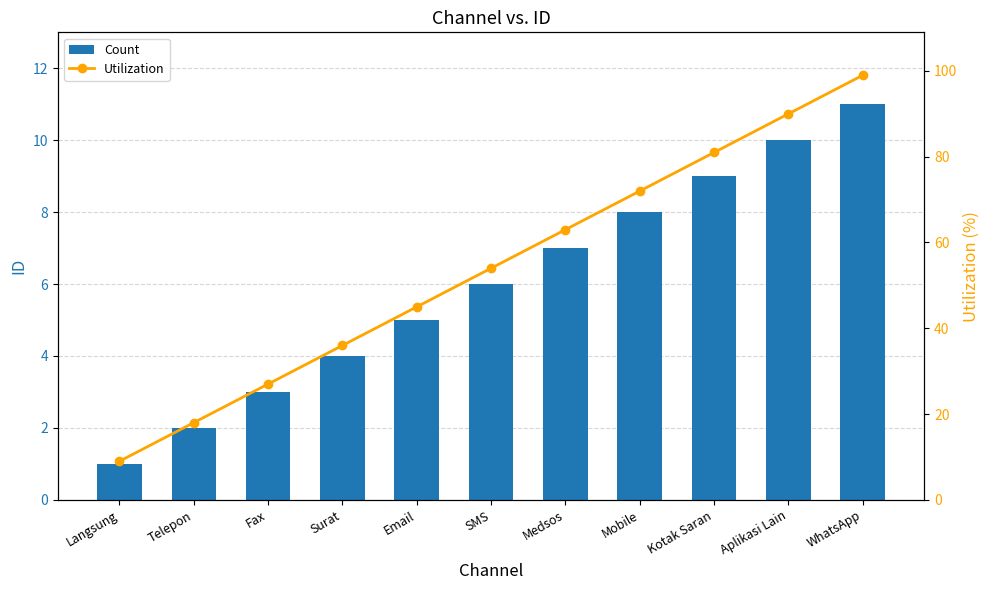

At which label does Utilization reach its peak?

WhatsApp